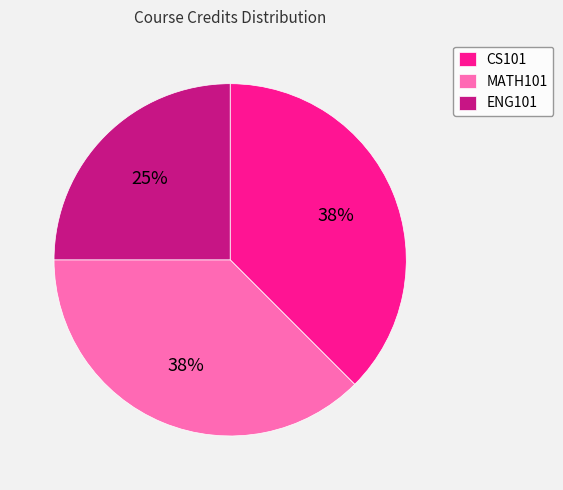

To the nearest percent, what is the average slice percentage?

33%